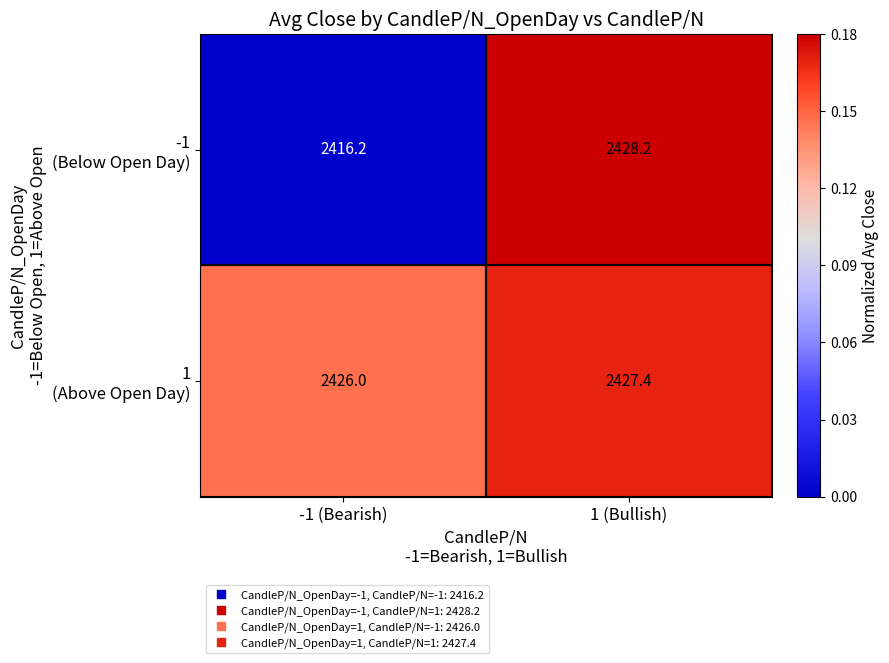

What is the difference between the highest and lowest values at -1 (Bearish)?

9.8